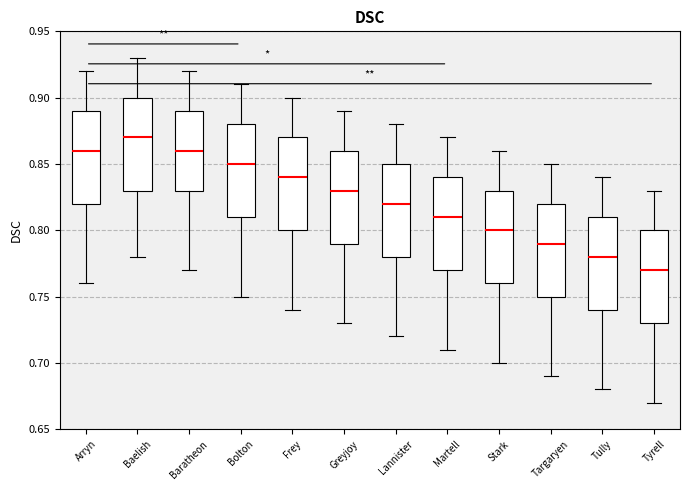

Reading left to right, read every box against the y-axis: the position of its median line, the range the box covers, and the ends of its whiskers. The values are not printed on the chart, so give them approximately, as read against the axis.

Arryn: median 0.86, box 0.82 to 0.89, whiskers 0.76 to 0.92
Baelish: median 0.87, box 0.83 to 0.90, whiskers 0.78 to 0.93
Baratheon: median 0.86, box 0.83 to 0.89, whiskers 0.77 to 0.92
Bolton: median 0.85, box 0.81 to 0.88, whiskers 0.75 to 0.91
Frey: median 0.84, box 0.80 to 0.87, whiskers 0.74 to 0.90
Greyjoy: median 0.83, box 0.79 to 0.86, whiskers 0.73 to 0.89
Lannister: median 0.82, box 0.78 to 0.85, whiskers 0.72 to 0.88
Martell: median 0.81, box 0.77 to 0.84, whiskers 0.71 to 0.87
Stark: median 0.80, box 0.76 to 0.83, whiskers 0.70 to 0.86
Targaryen: median 0.79, box 0.75 to 0.82, whiskers 0.69 to 0.85
Tully: median 0.78, box 0.74 to 0.81, whiskers 0.68 to 0.84
Tyrell: median 0.77, box 0.73 to 0.80, whiskers 0.67 to 0.83